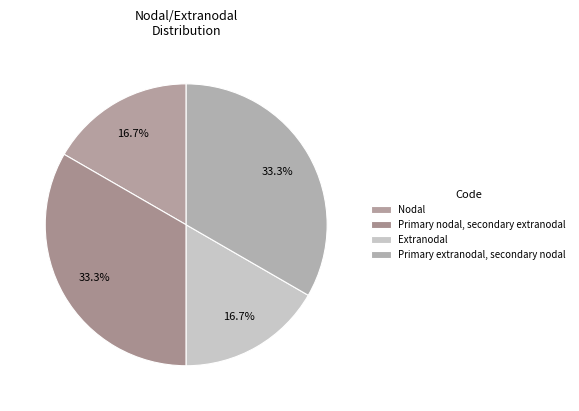

How many slices are in this pie chart?

4